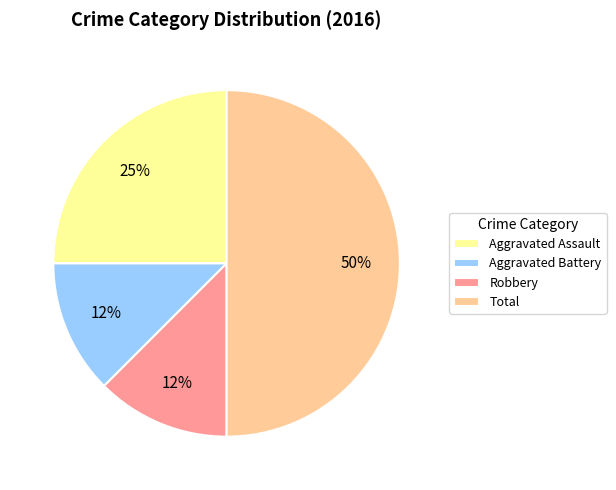

Does Aggravated Assault represent more than half of the total?

No